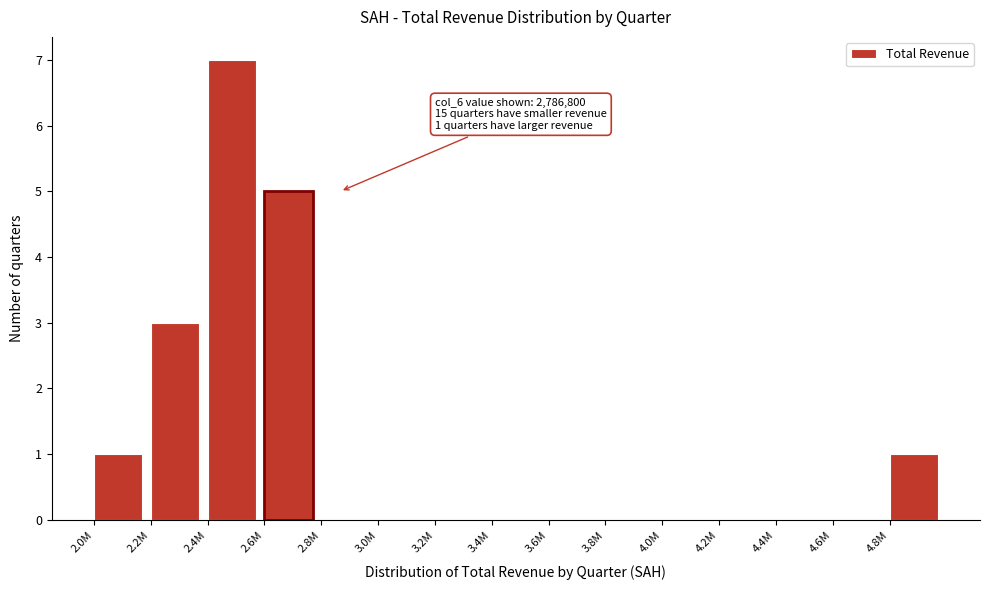

Reading left to right, transcribe all the data shown in this chart.

2.0M=1	2.2M=3	2.4M=7	2.6M=5	2.8M=0	3.0M=0	3.2M=0	3.4M=0	3.6M=0	3.8M=0	4.0M=0	4.2M=0	4.4M=0	4.6M=0	4.8M=1